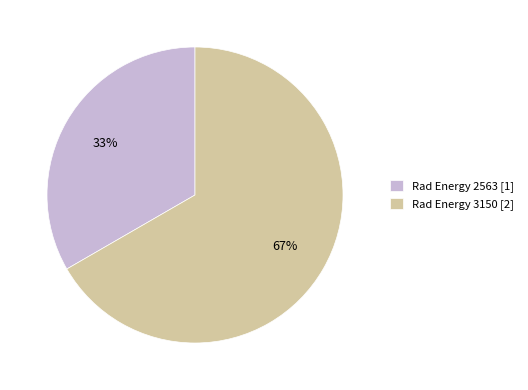

Approximately how many times larger is the value at Rad Energy 2563 [1] compared to Rad Energy 3150 [2]?

0.5